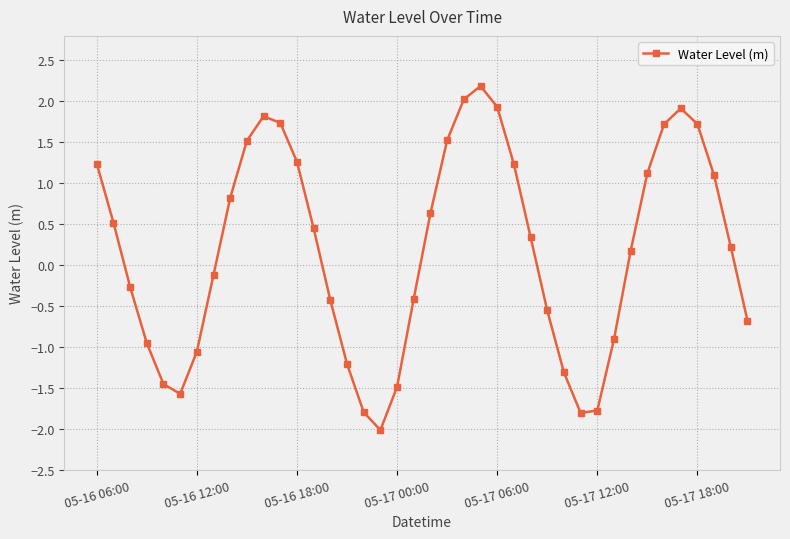

How many interior local peaks (higher than both neighbors) does the data have?

3